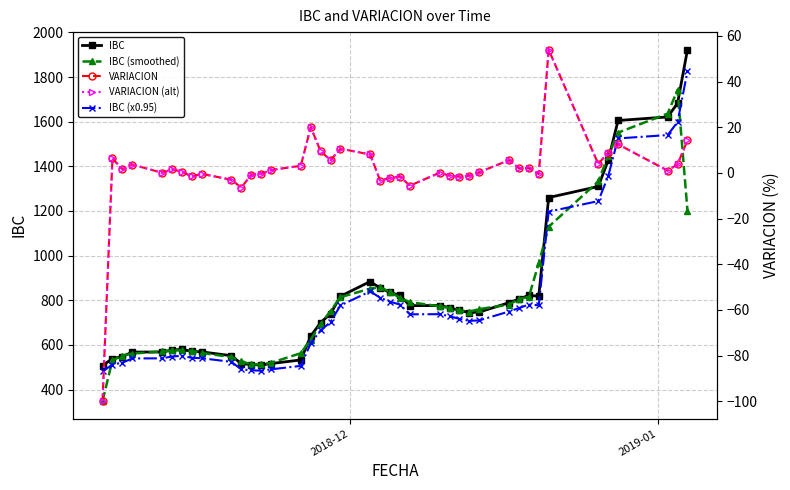

What is the difference between the maximum and minimum values in the IBC (smoothed) series?

1393.1